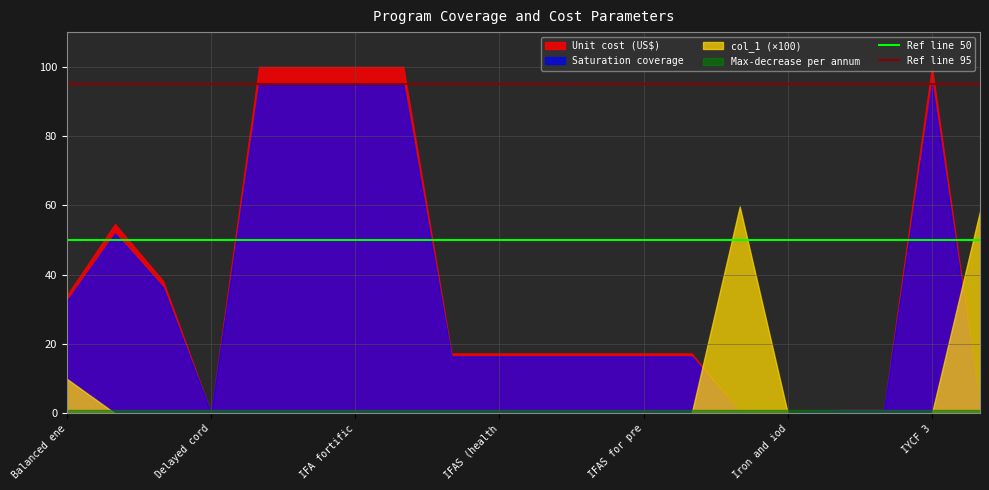

What is the minimum value for Ref line 95?

95